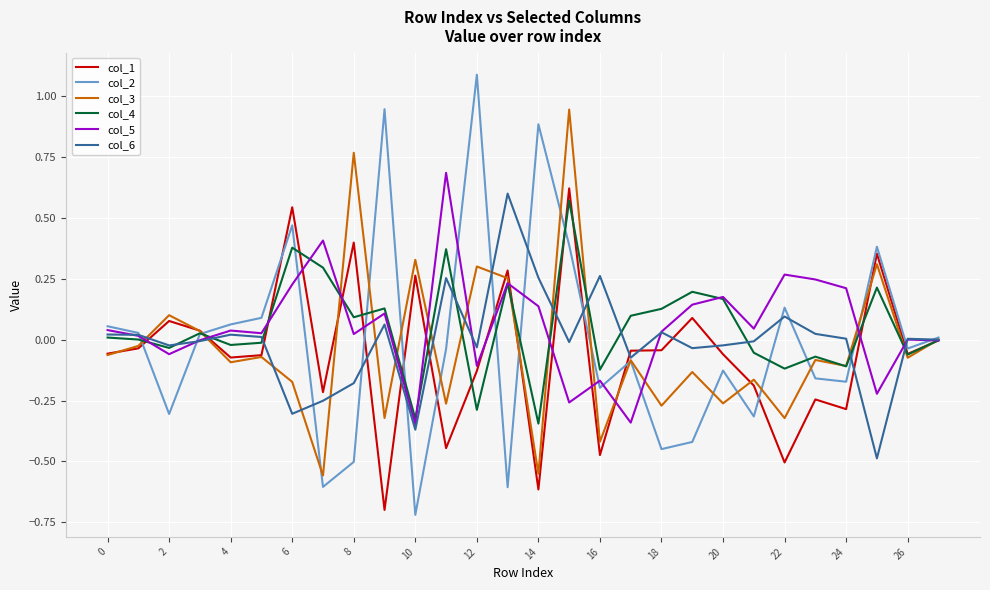

What is the minimum value for col_1?

-0.7